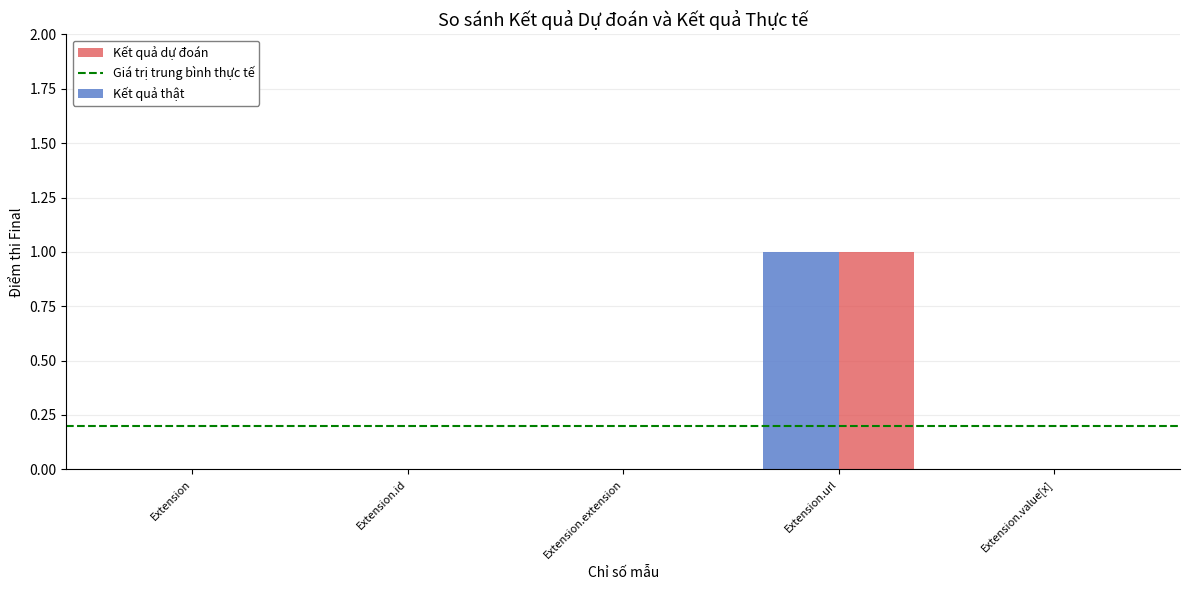

At which category is the sum across all series the highest?

Extension.url